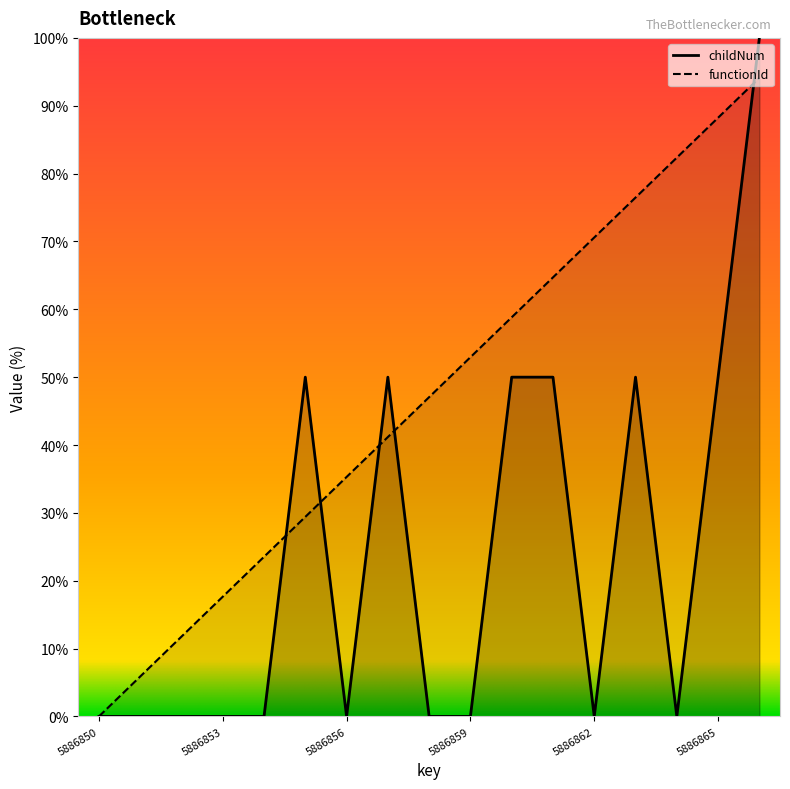

Where is the data nearest to the value 0?

5886850